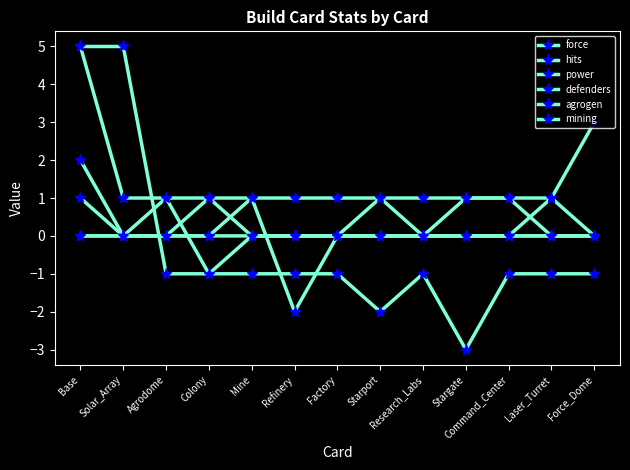

How many intersections are there between power and defenders?

1